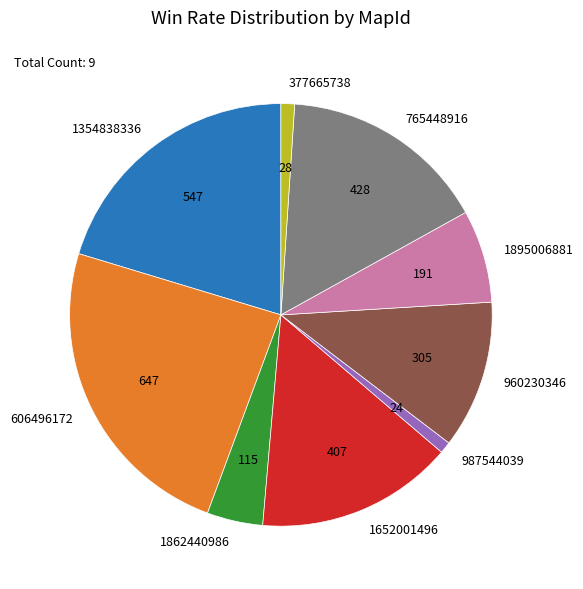

What is the ratio of the value at 1652001496 to the value at 377665738?

14.5